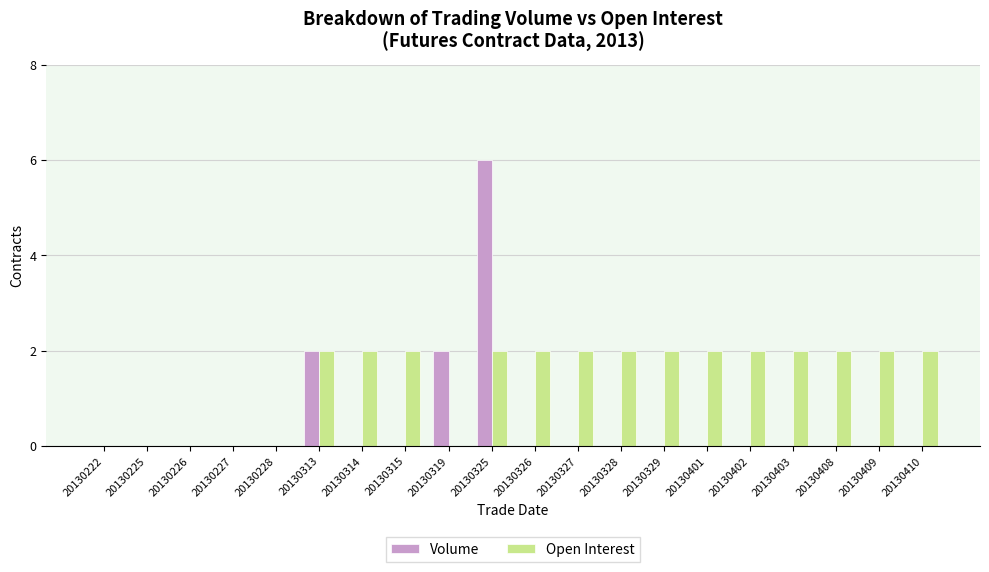

True or false: Volume has a value of 2 at 20130408.

False